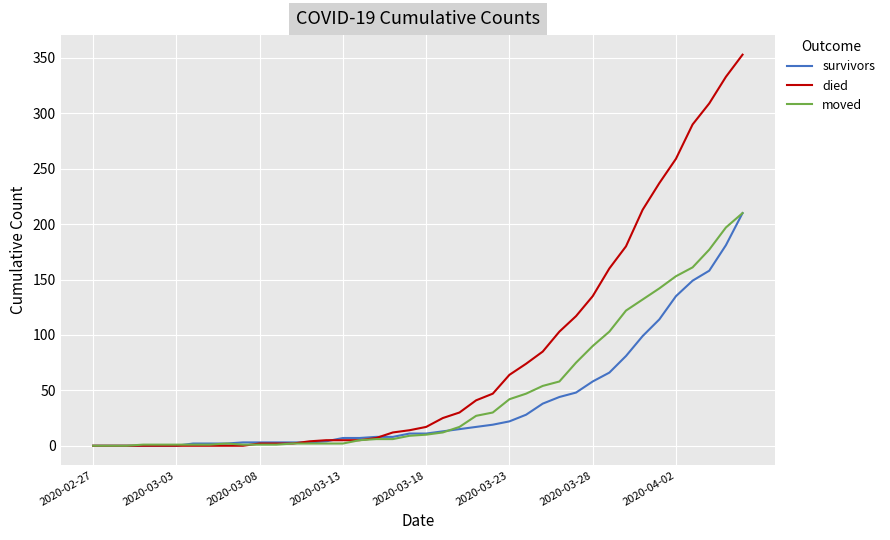

Which series has the largest total across all categories?

died